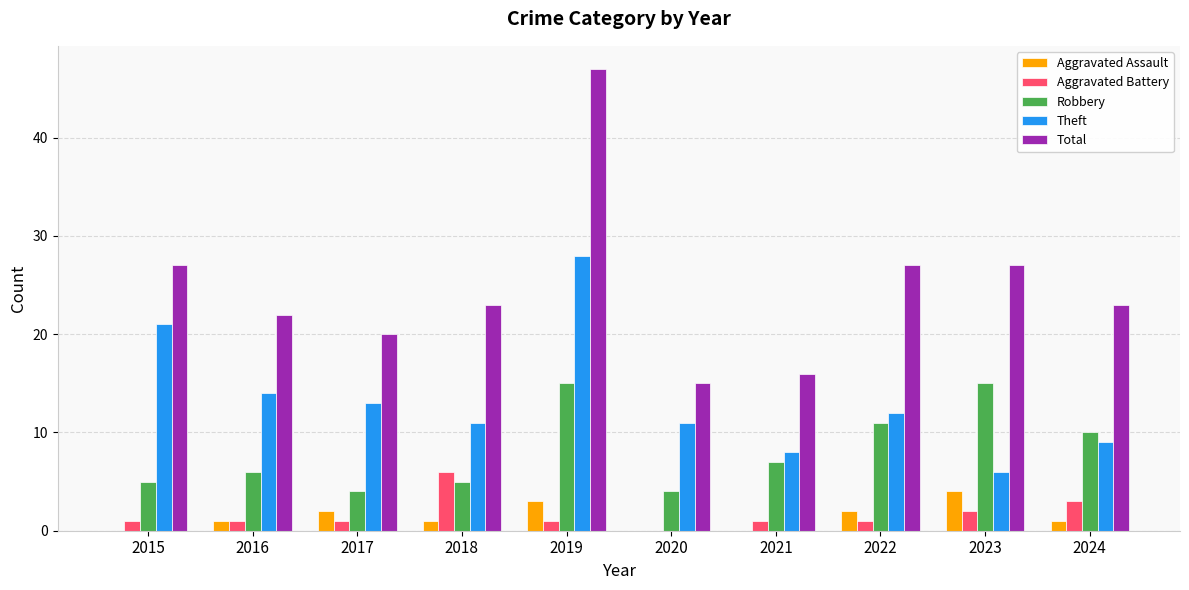

What is the sum of all Aggravated Assault values?

14